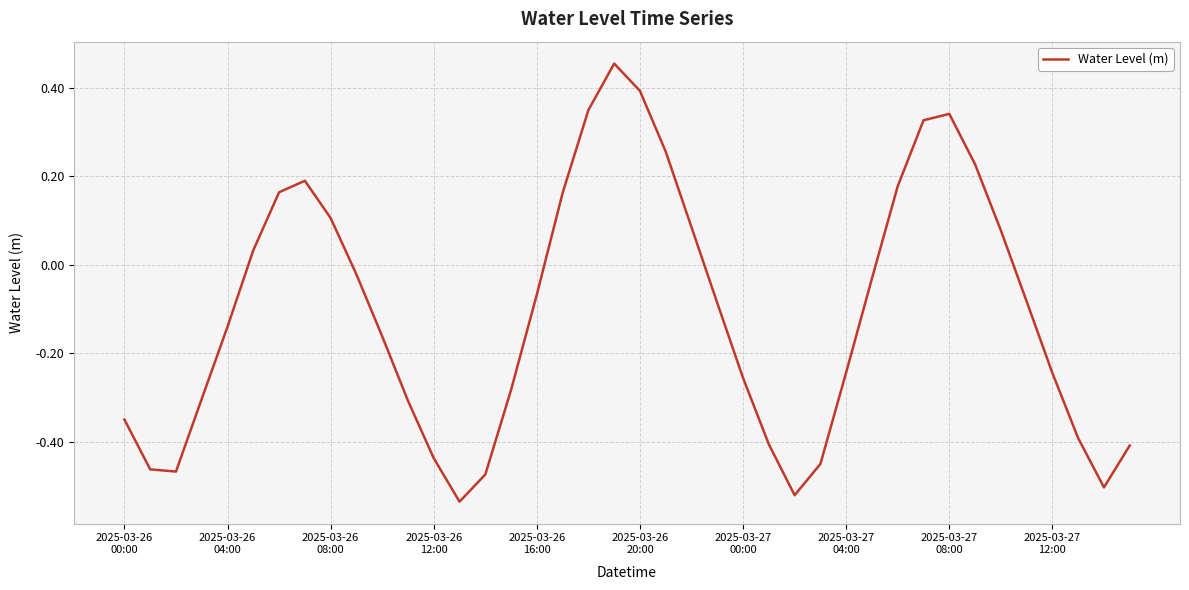

How many values are below zero?

25